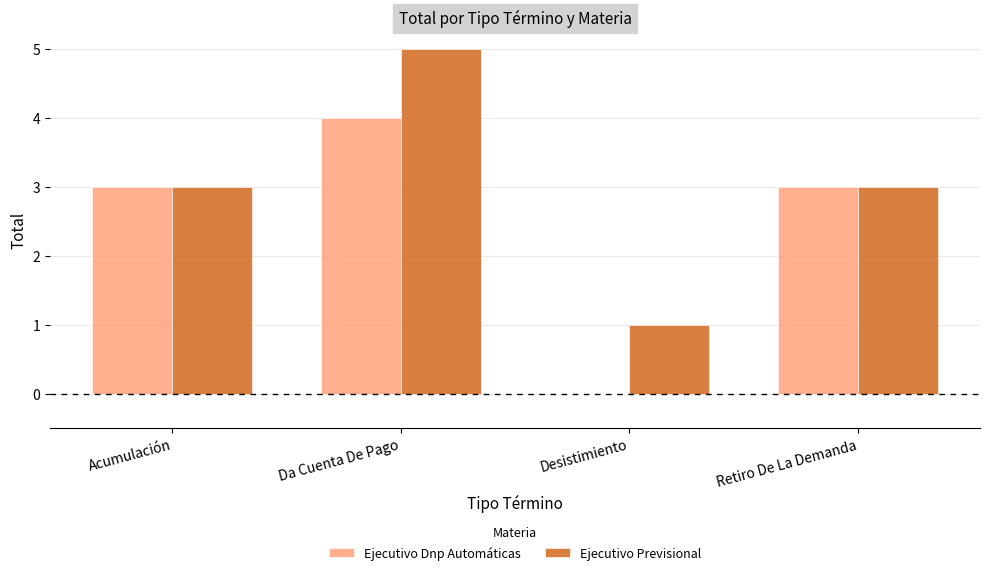

Reading left to right, extract all data points from this chart.

Ejecutivo Dnp Automáticas: 3	4	0	3
Ejecutivo Previsional: 3	5	1	3